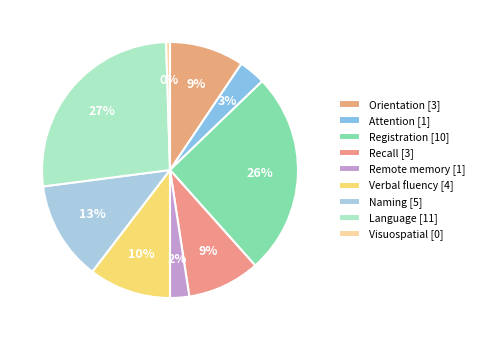

What is the total percentage of Verbal fluency and Language?

37.0%